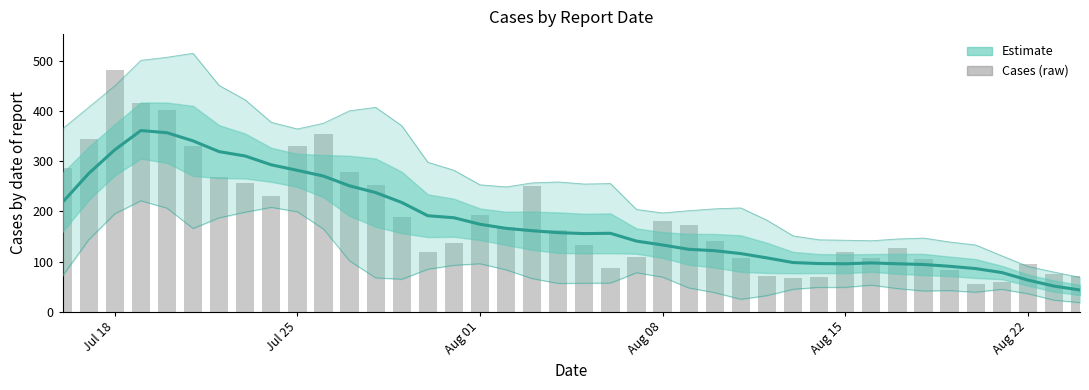

Does the chart contain stacked bars?

No